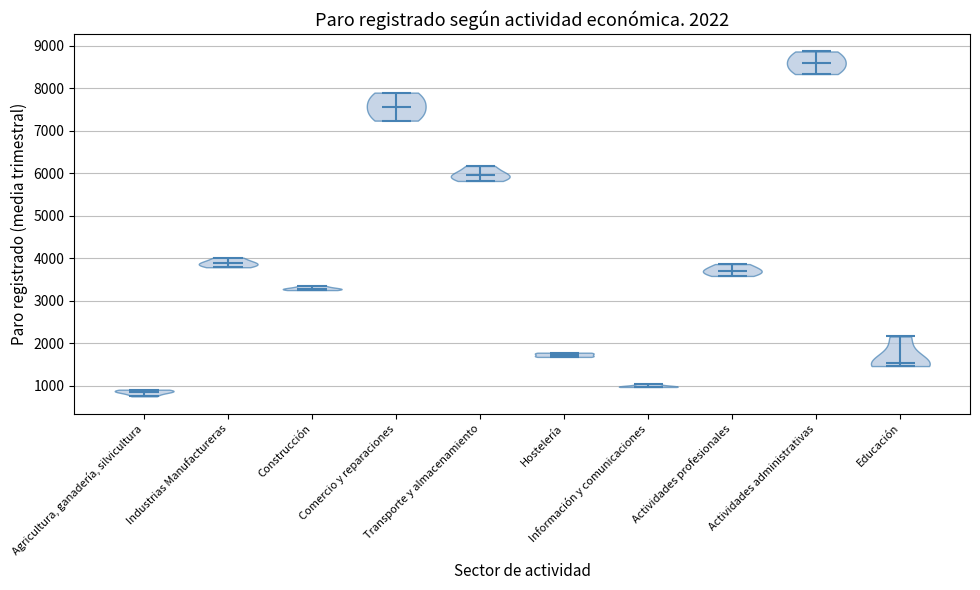

Which violin has the lowest median line?

Agricultura, ganadería, silvicultura